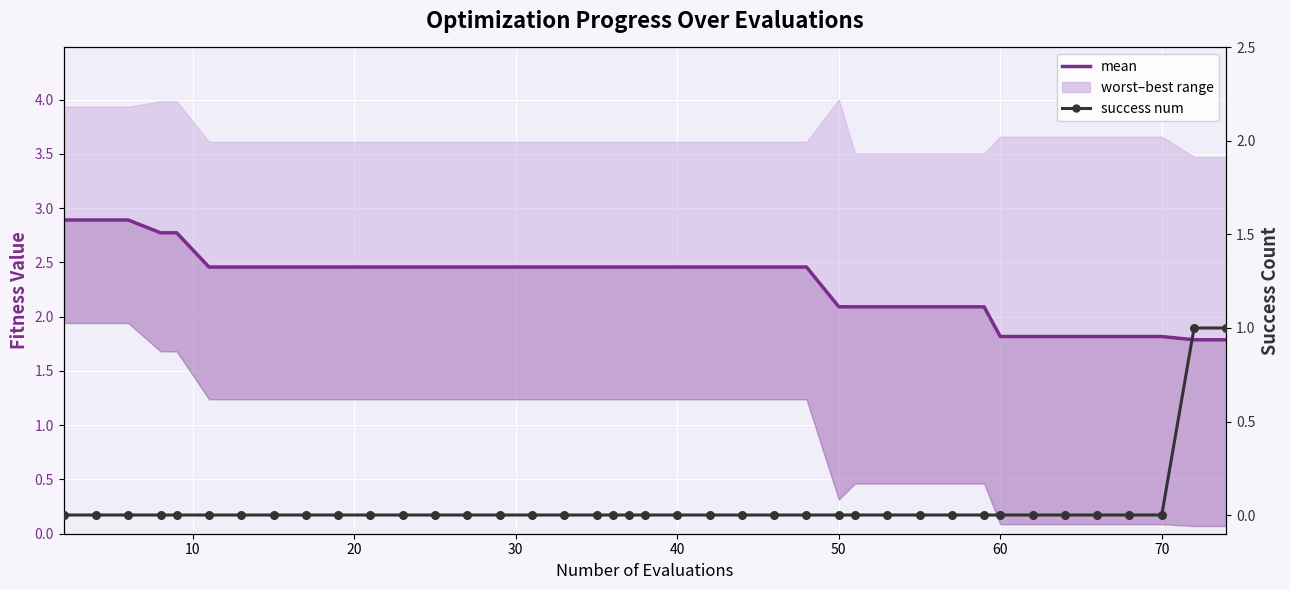

Which series contains the lowest Y value?

success num